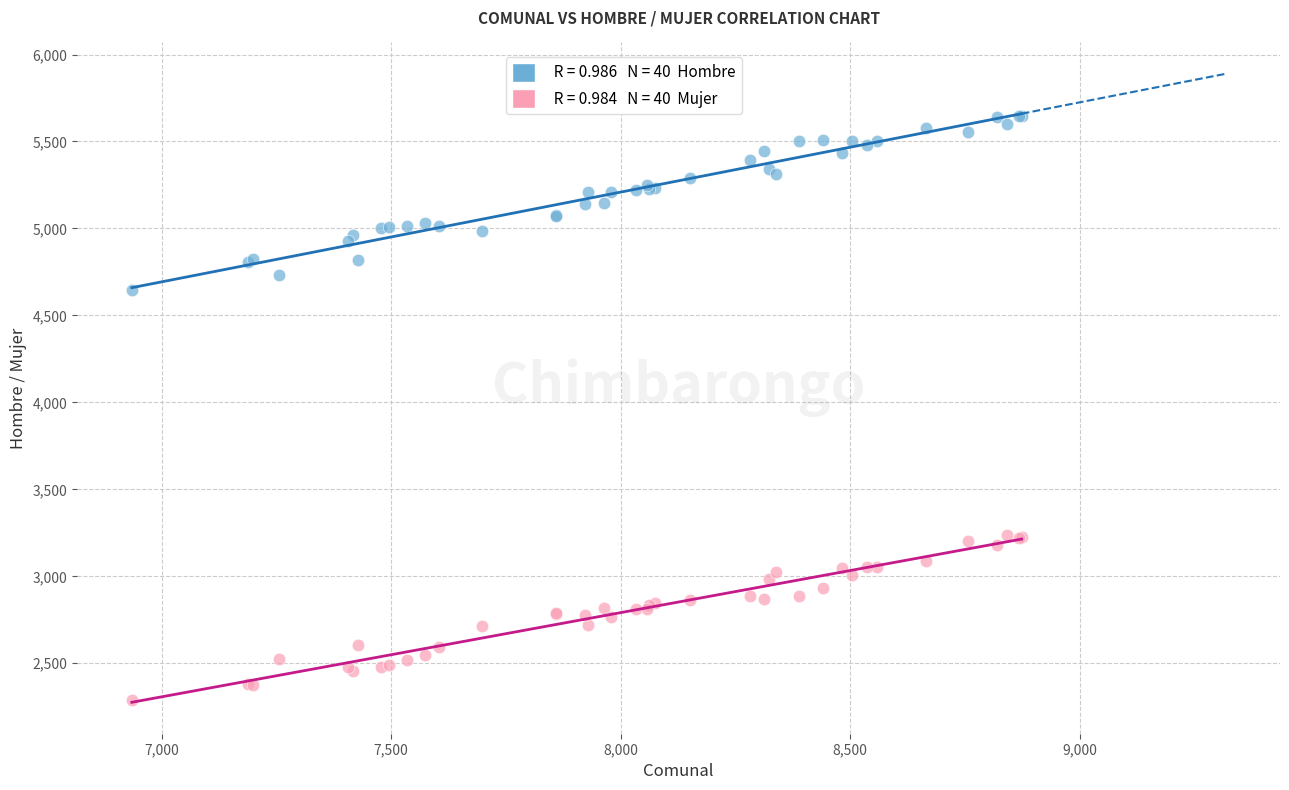

Across all series, what Y value is closest to 3968?

4647